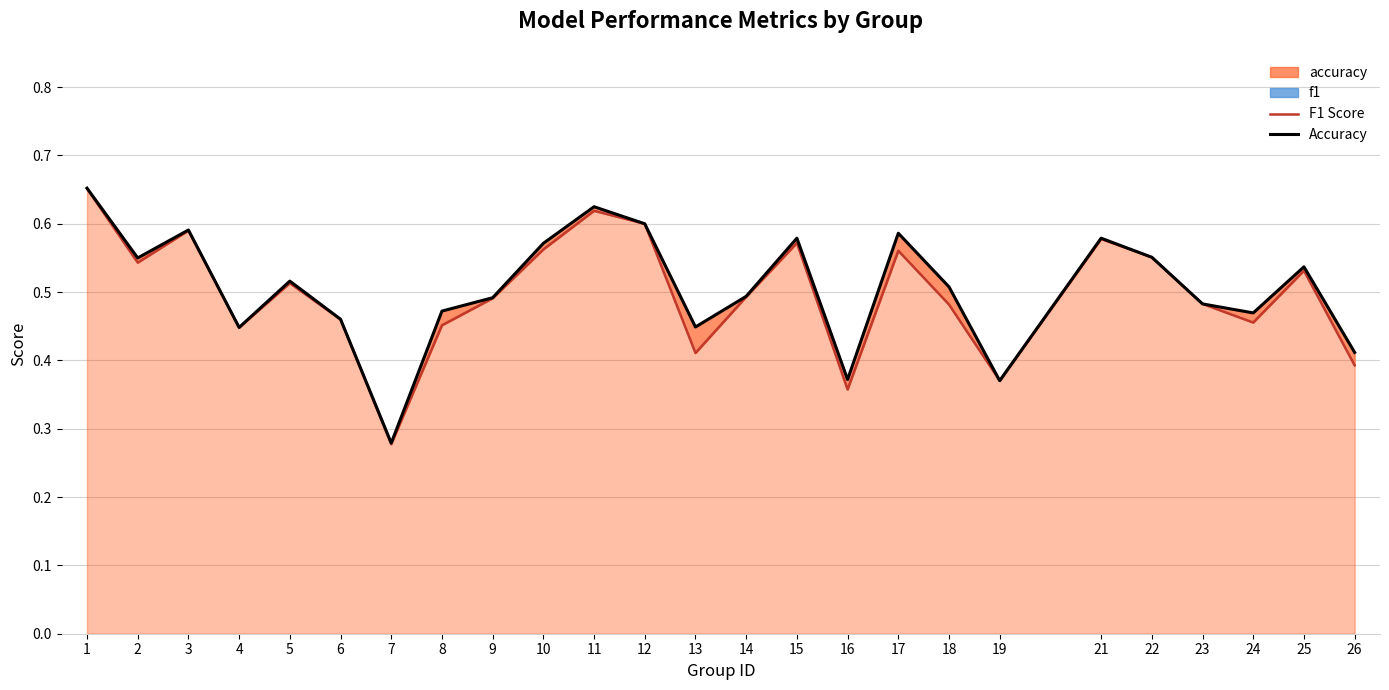

Reading left to right, transcribe all the data shown in this chart.

F1 Score: 1=0.7	2=0.5	3=0.6	4=0.4	5=0.5	6=0.5	7=0.3	8=0.5	9=0.5	10=0.6	11=0.6	12=0.6	13=0.4	14=0.5	15=0.6	16=0.4	17=0.6	18=0.5	19=0.4	21=0.6	22=0.6	23=0.5	24=0.5	25=0.5	26=0.4
Accuracy: 1=0.7	2=0.6	3=0.6	4=0.4	5=0.5	6=0.5	7=0.3	8=0.5	9=0.5	10=0.6	11=0.6	12=0.6	13=0.4	14=0.5	15=0.6	16=0.4	17=0.6	18=0.5	19=0.4	21=0.6	22=0.6	23=0.5	24=0.5	25=0.5	26=0.4